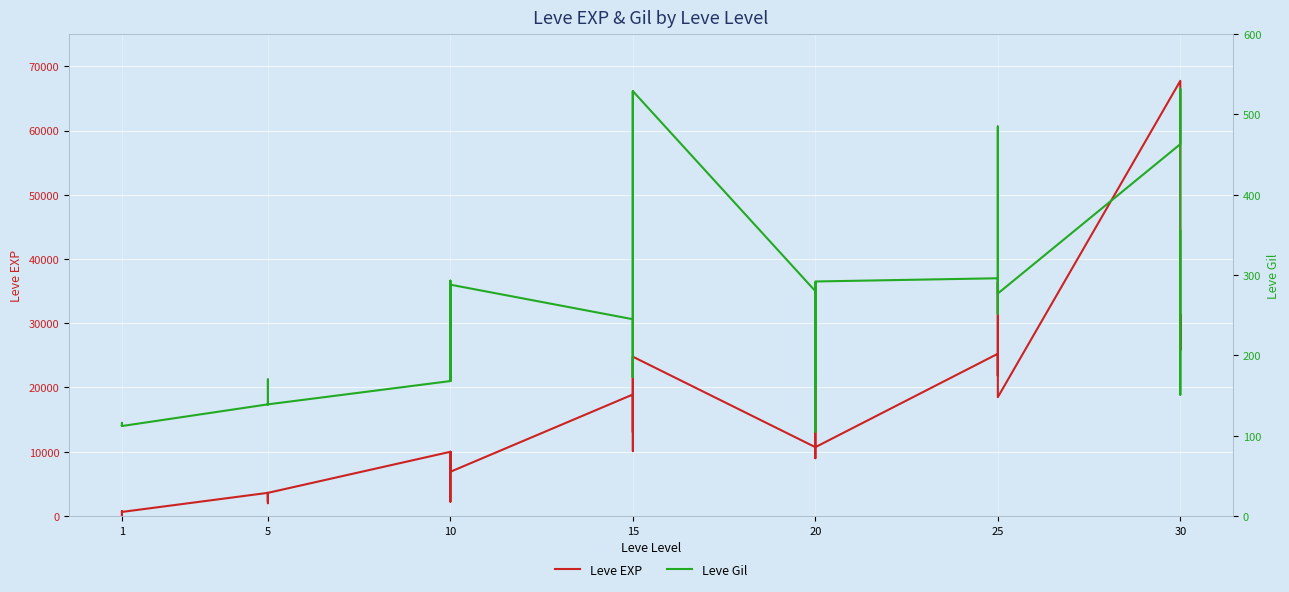

List the series in order of their peak value, highest first.

Leve EXP, Leve Gil